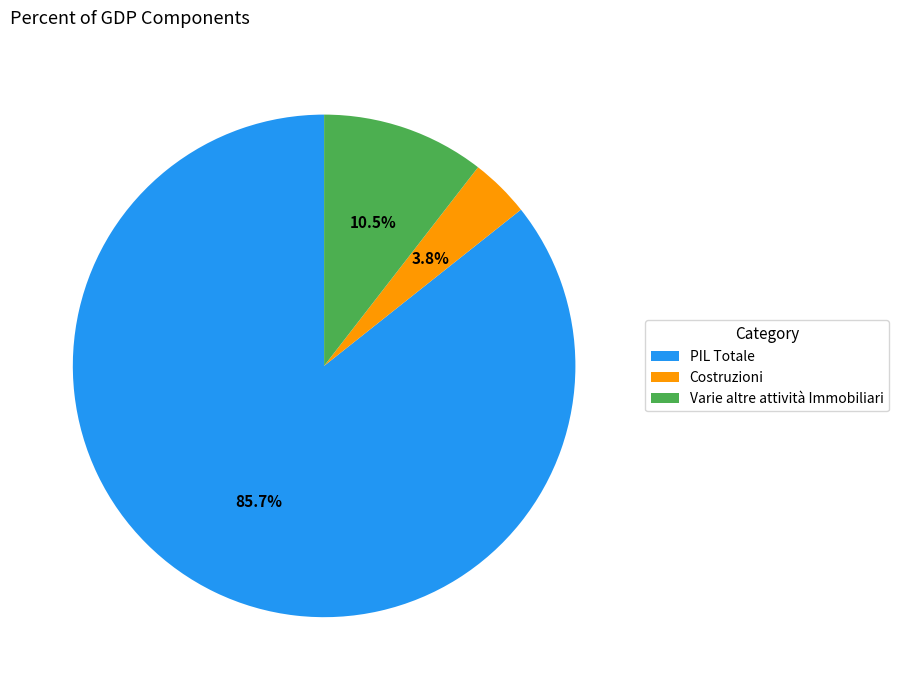

Which has a higher value, Costruzioni or PIL Totale?

PIL Totale